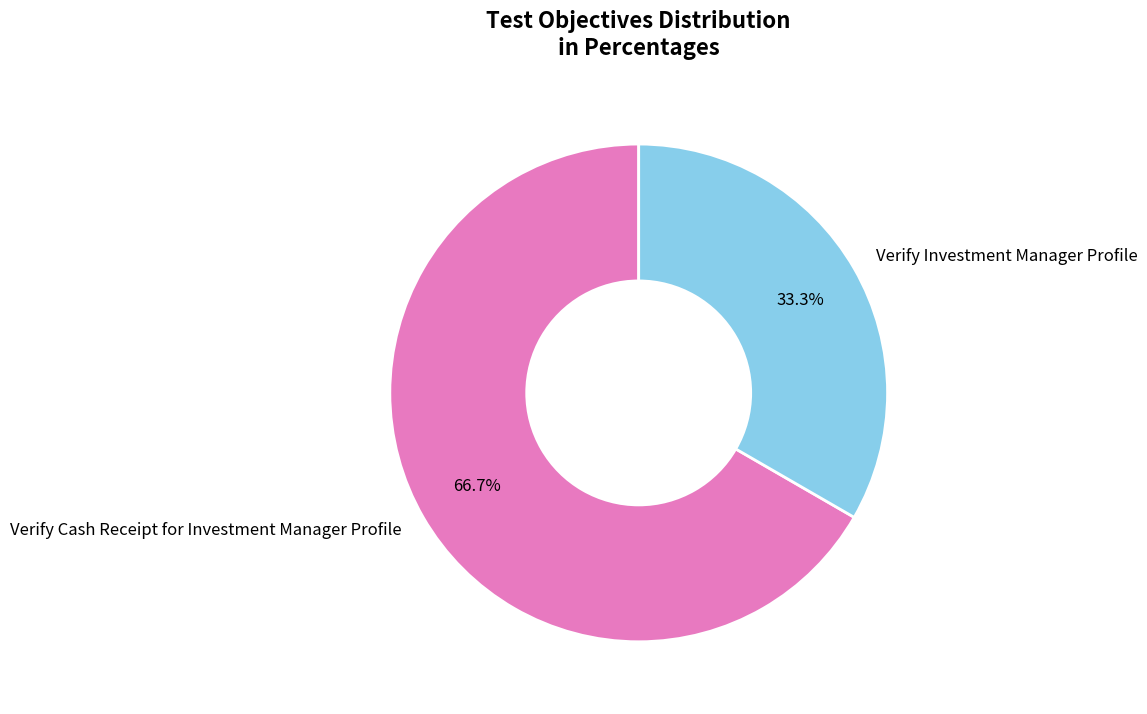

To the nearest percent, what is the difference between the largest and smallest slice percentages?

33%